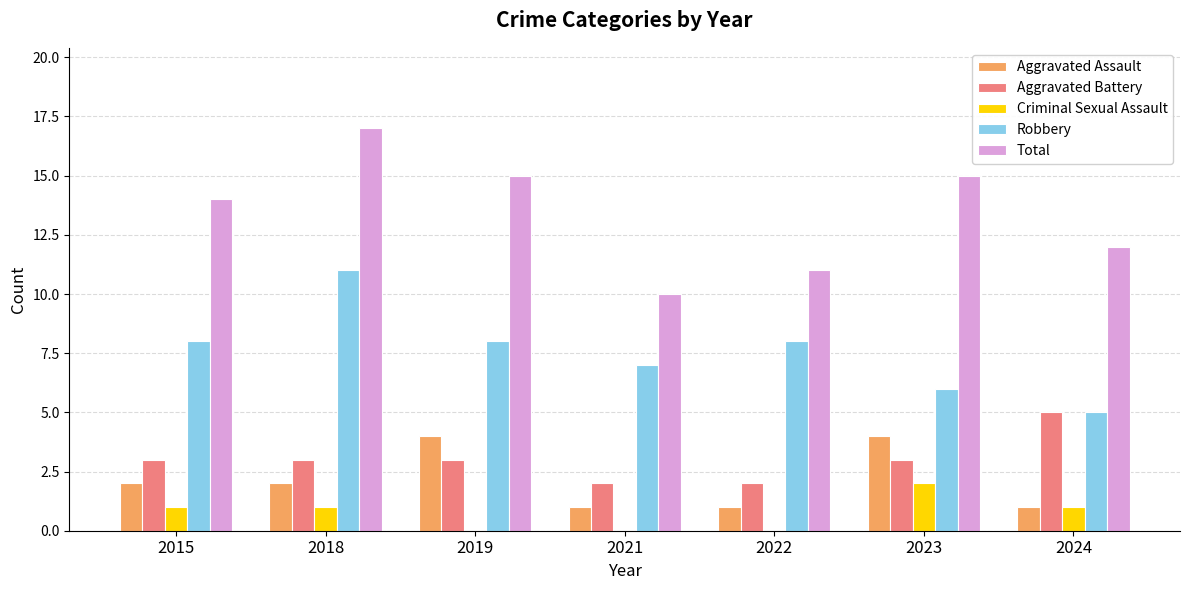

Which category has the highest value across all series?

2018